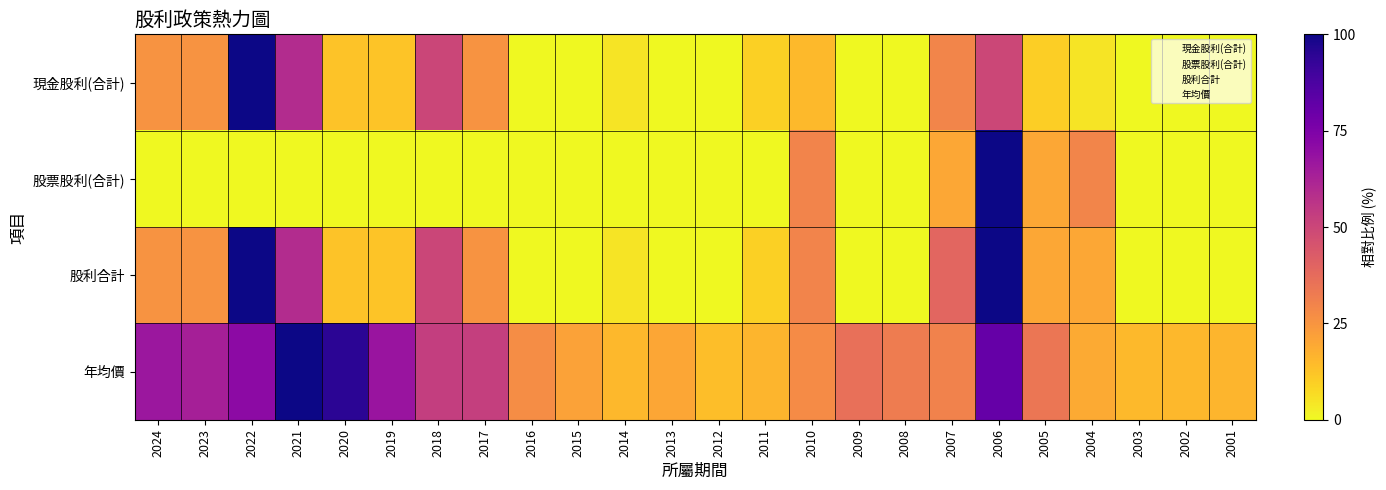

Which series has the largest total across all categories?

年均價